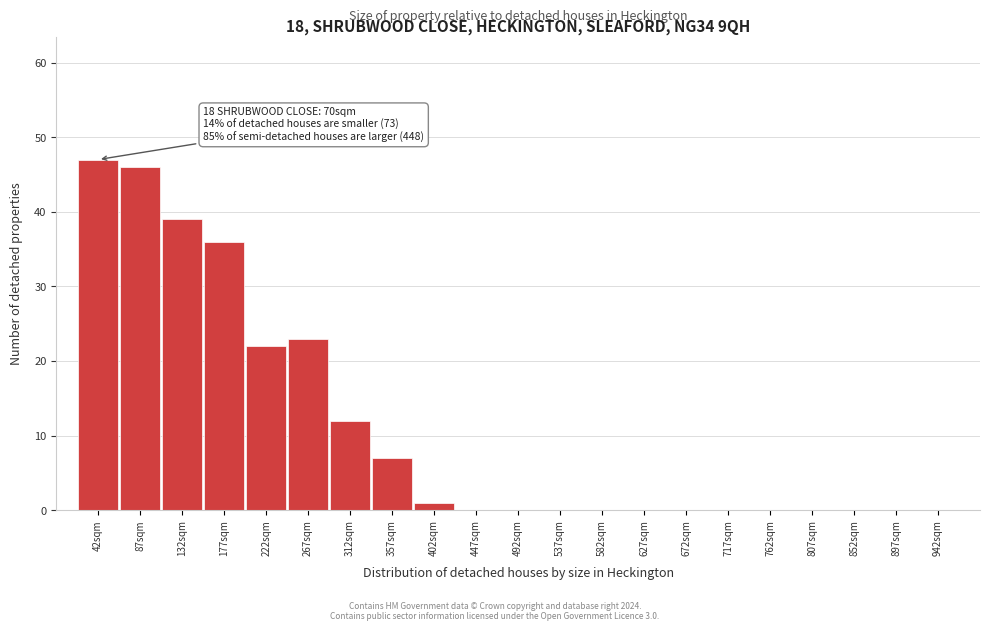

Reading left to right, list all the values displayed in this chart.

42sqm=47	87sqm=46	132sqm=39	177sqm=36	222sqm=22	267sqm=23	312sqm=12	357sqm=7	402sqm=1	447sqm=0	492sqm=0	537sqm=0	582sqm=0	627sqm=0	672sqm=0	717sqm=0	762sqm=0	807sqm=0	852sqm=0	897sqm=0	942sqm=0